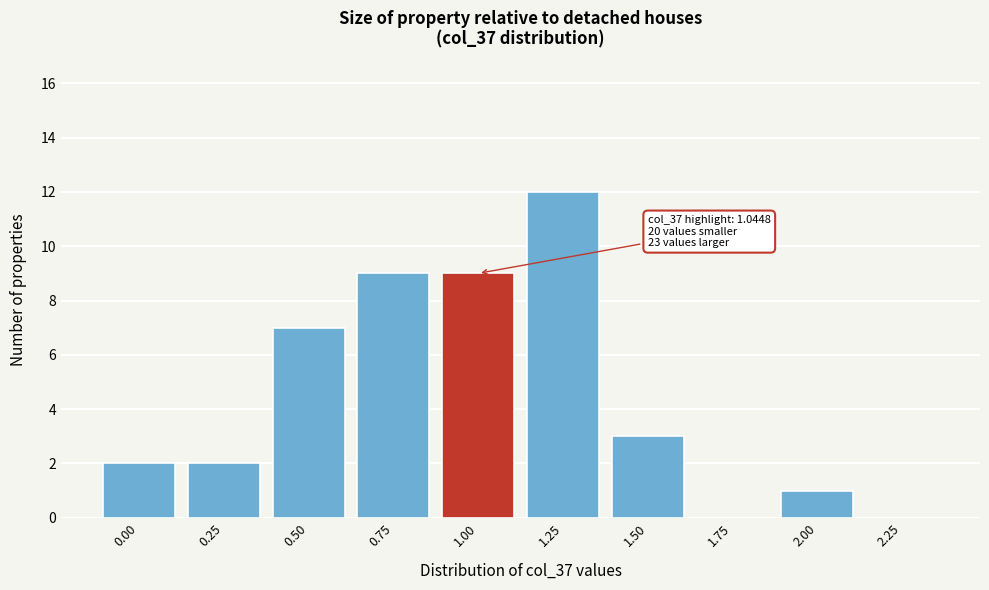

Reading left to right, transcribe all the data shown in this chart.

0.00=2	0.25=2	0.50=7	0.75=9	1.00=9	1.25=12	1.50=3	1.75=0	2.00=1	2.25=0